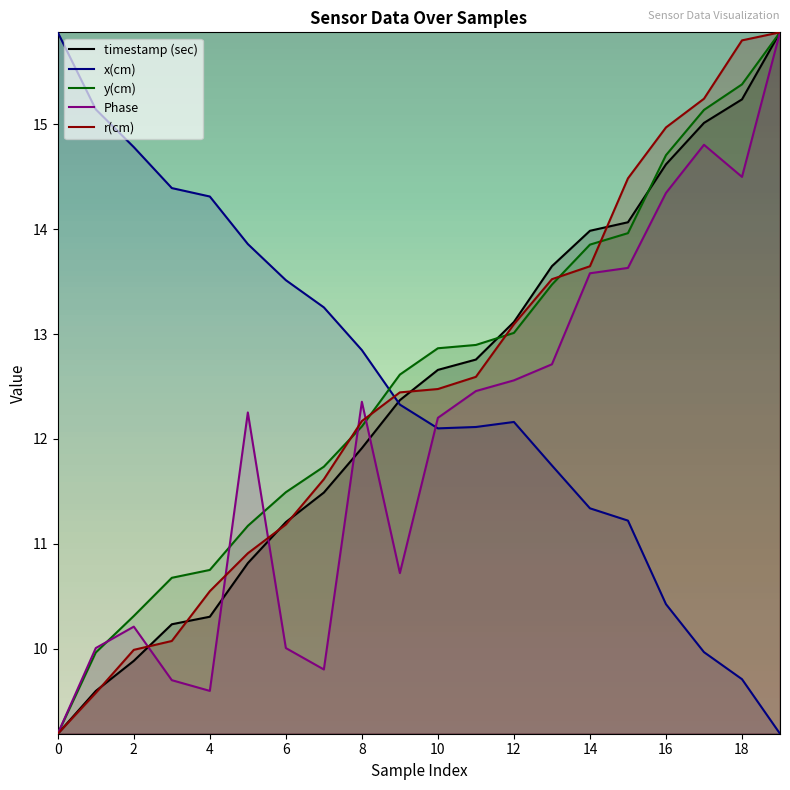

At 16, list the series in order from smallest to largest.

x(cm), Phase, timestamp (sec), y(cm), r(cm)